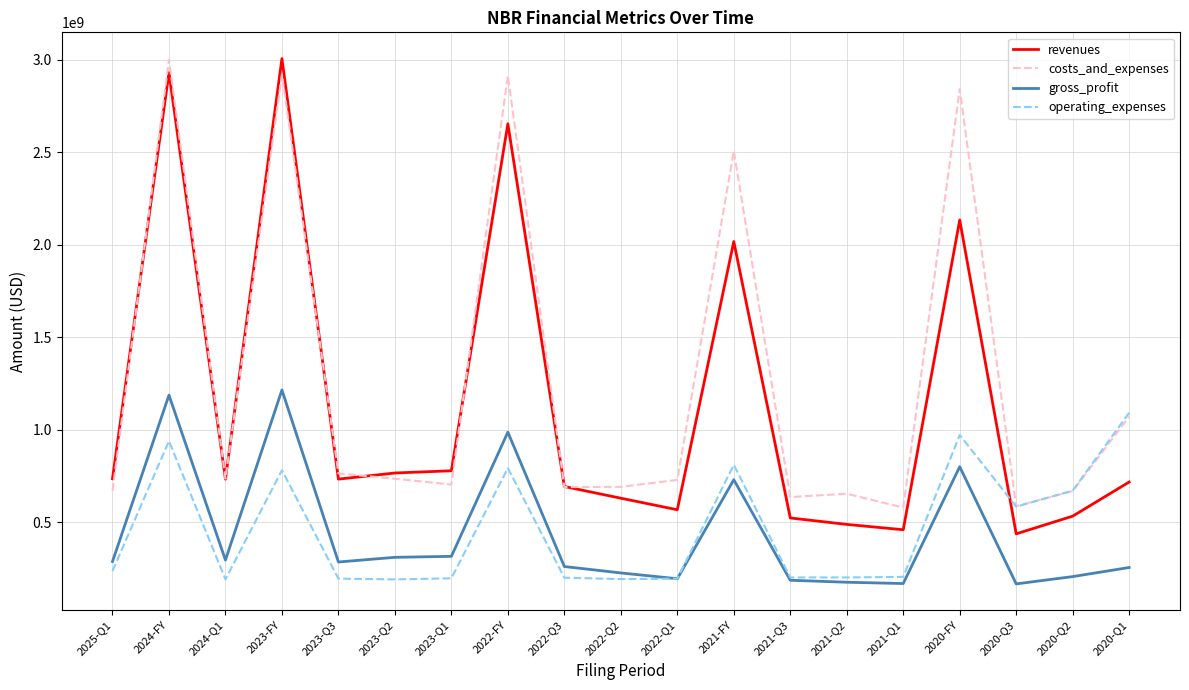

What is the difference between the highest and lowest values at 2020-Q3?

420032000